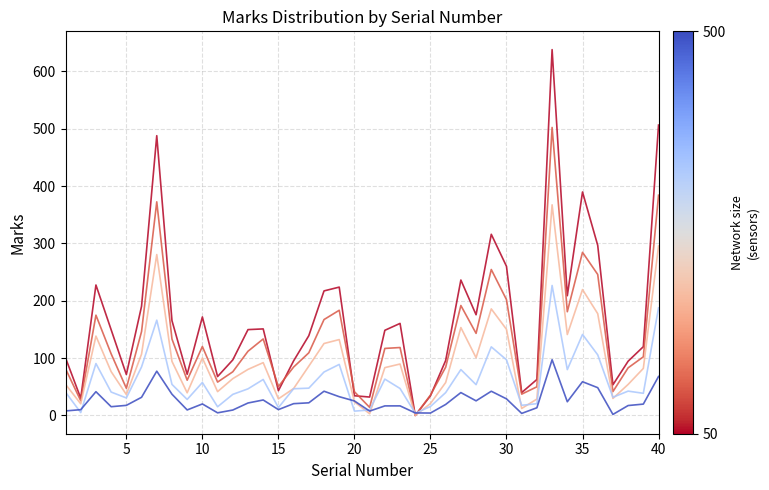

What is the maximum value shown in the chart?

637.9